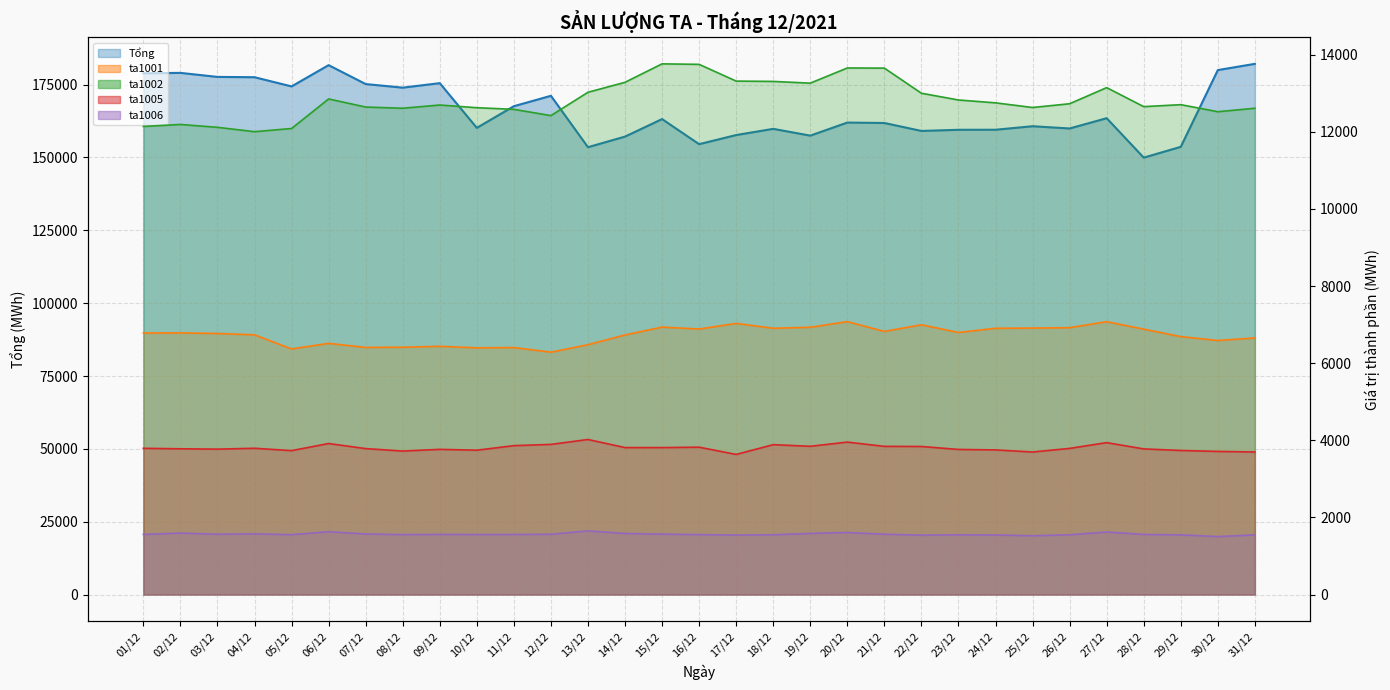

Which label corresponds to the smallest value in the chart?

30/12